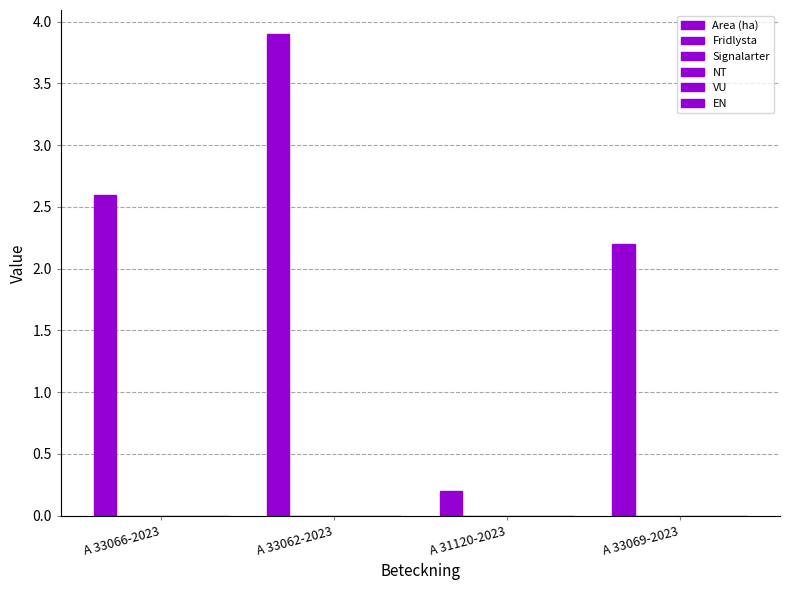

Reading left to right, what are all the values shown in this chart?

Area (ha): A 33066-2023=2.6	A 33062-2023=3.9	A 31120-2023=0.2	A 33069-2023=2.2
Fridlysta: A 33066-2023=0.0	A 33062-2023=0.0	A 31120-2023=0.0	A 33069-2023=0.0
Signalarter: A 33066-2023=0.0	A 33062-2023=0.0	A 31120-2023=0.0	A 33069-2023=0.0
NT: A 33066-2023=0.0	A 33062-2023=0.0	A 31120-2023=0.0	A 33069-2023=0.0
VU: A 33066-2023=0.0	A 33062-2023=0.0	A 31120-2023=0.0	A 33069-2023=0.0
EN: A 33066-2023=0.0	A 33062-2023=0.0	A 31120-2023=0.0	A 33069-2023=0.0